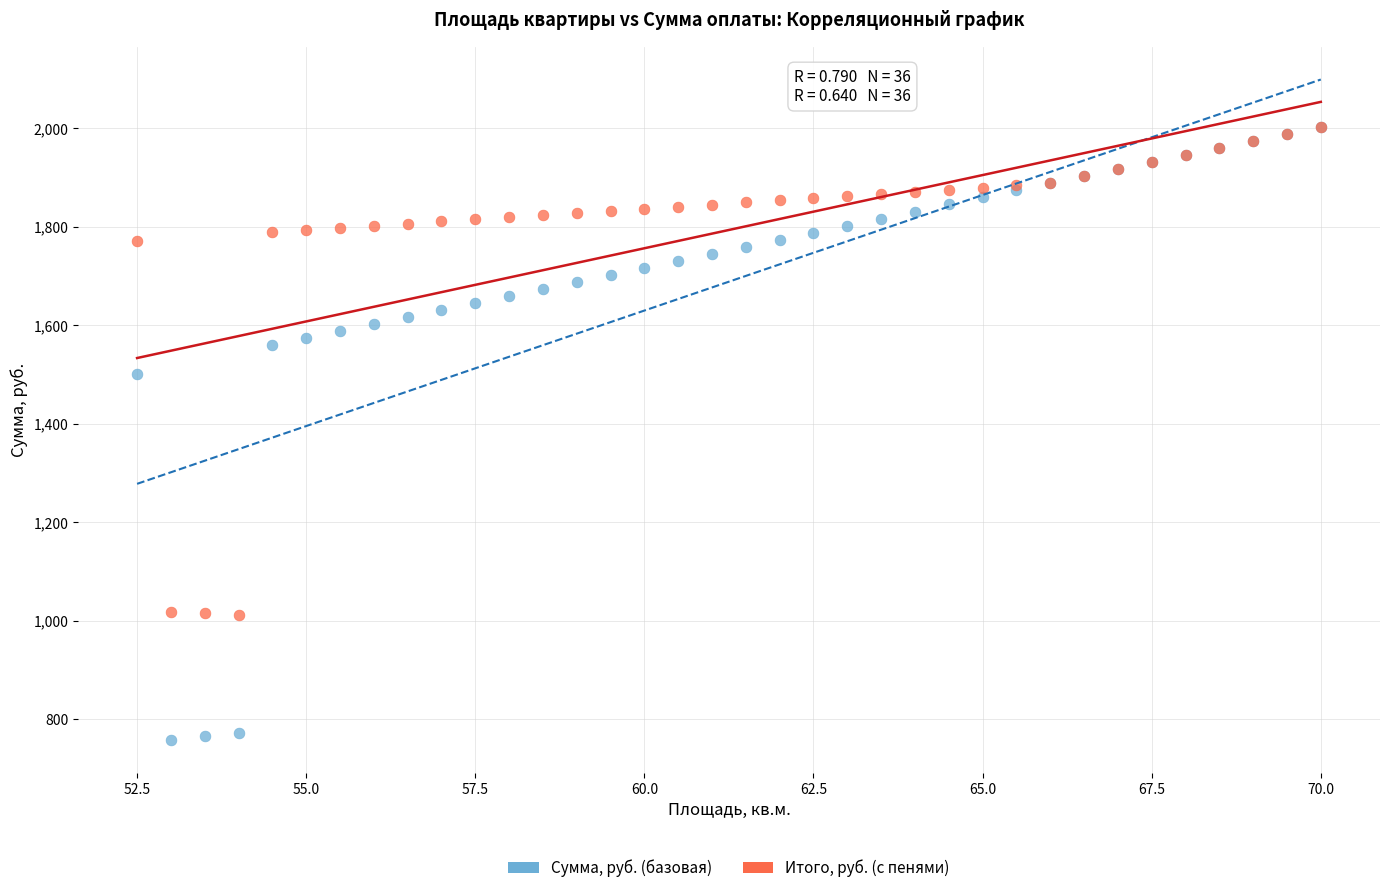

What are all the series names shown in the legend?

Сумма, руб. (базовая), Итого, руб. (с пенями)